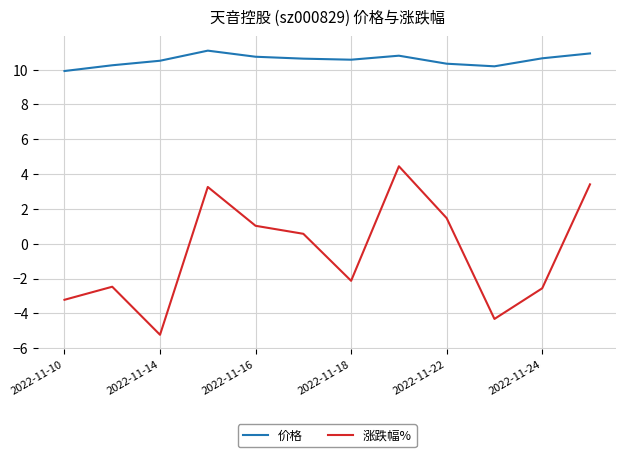

True or false: 涨跌幅% has more than 0 points higher than both neighbors.

True